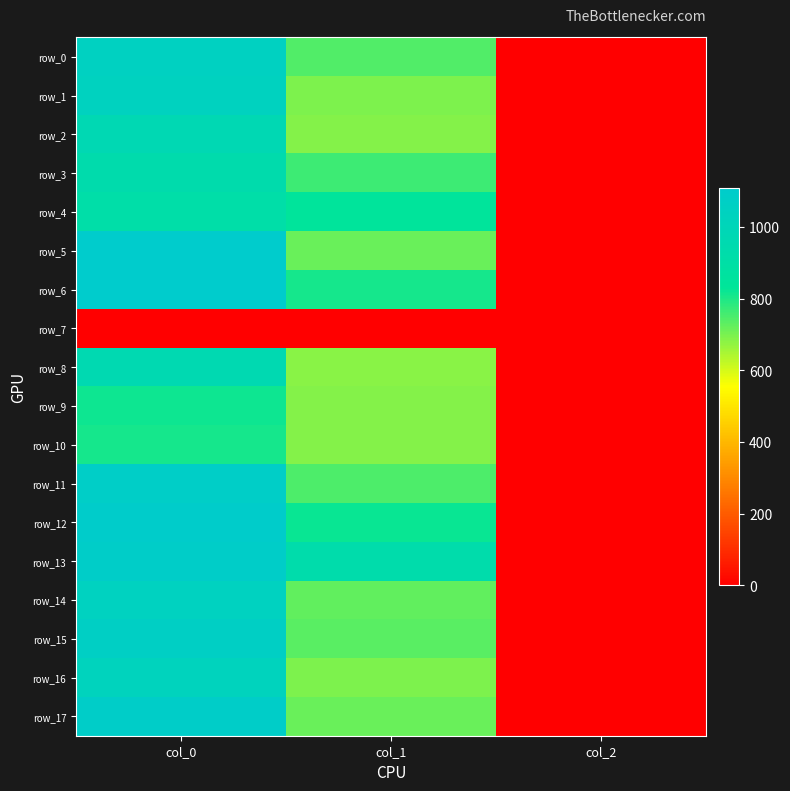

Which series has the largest range (max minus min)?

row_6